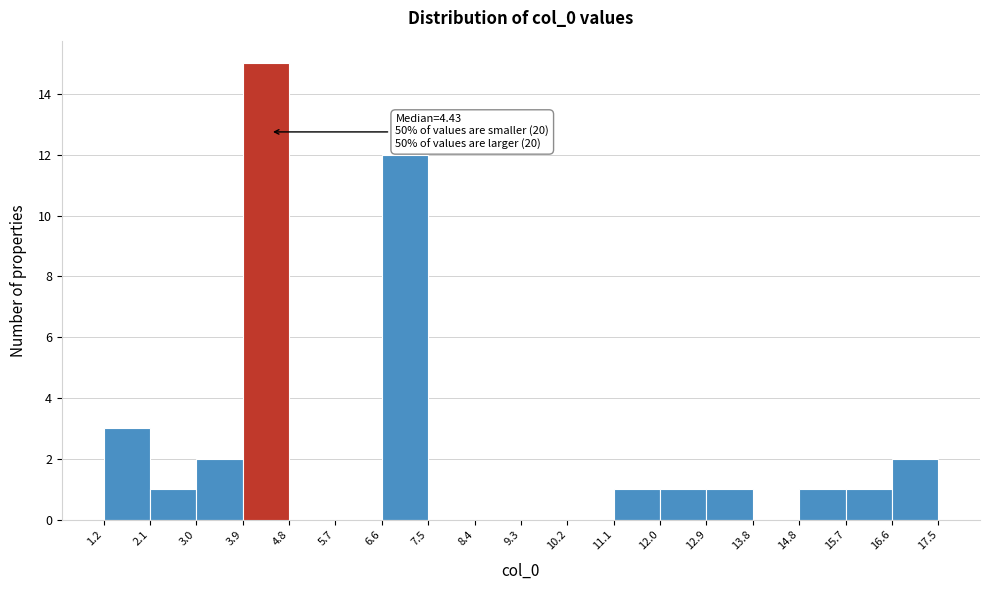

Over which range of the x-axis is the bar tallest?

3.9 to 4.8